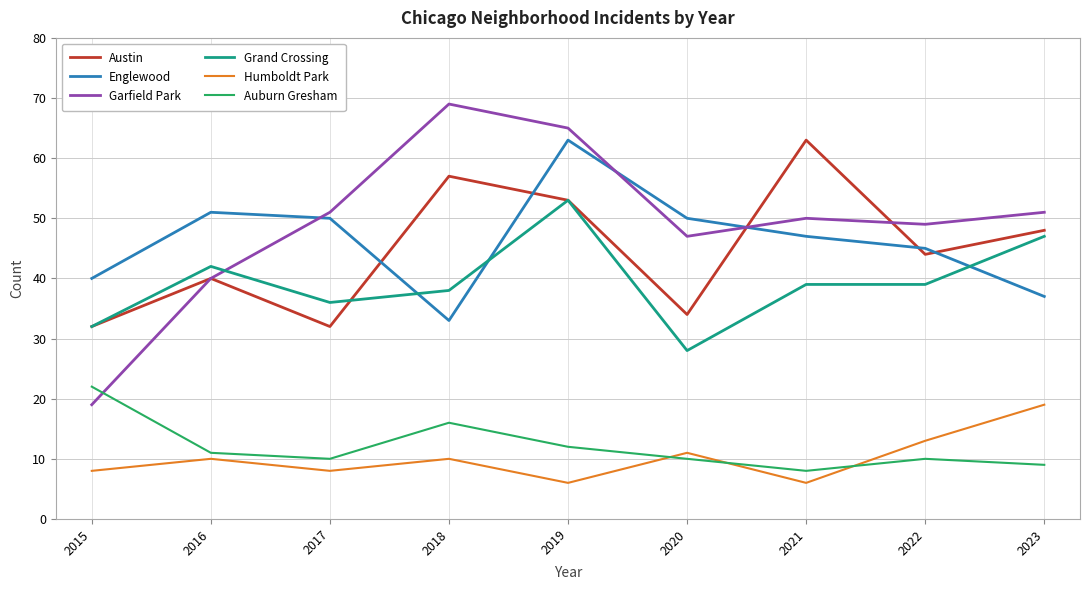

Where does the Garfield Park series first go above 50?

2017